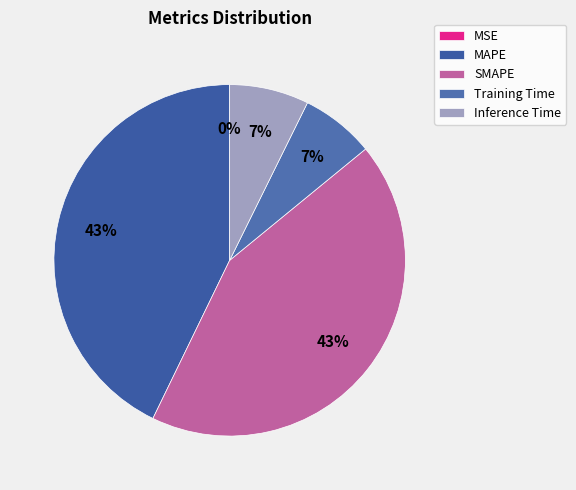

To the nearest percent, what is the combined percentage of MAPE and Inference Time?

50%